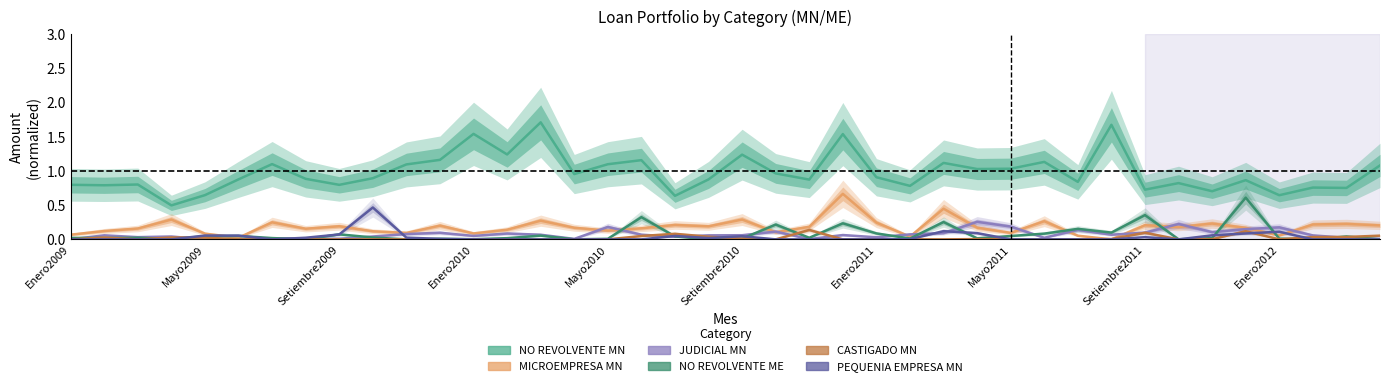

What is the spread (max minus min) of values at Enero2011?

0.9